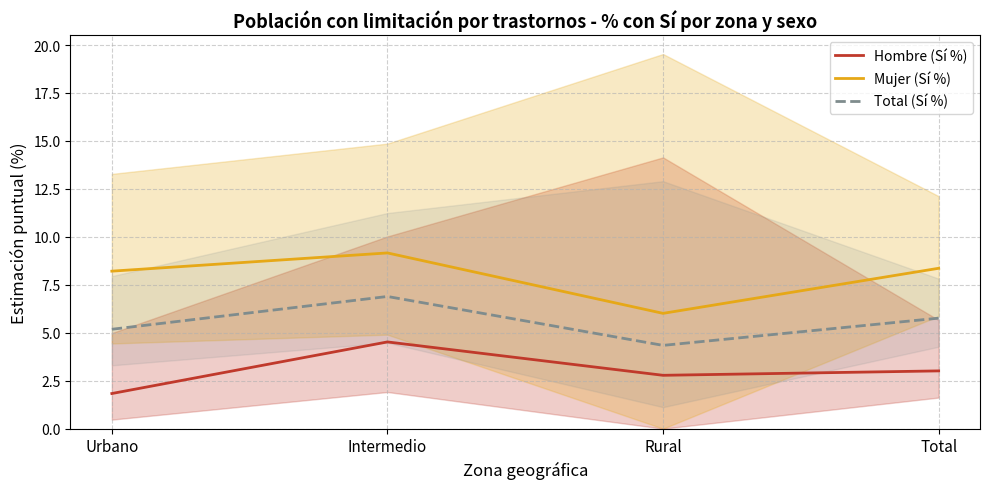

Reading left to right, extract all data points from this chart.

Hombre (Sí %): Urbano=1.8	Intermedio=4.5	Rural=2.8	Total=3.0
Mujer (Sí %): Urbano=8.2	Intermedio=9.2	Rural=6.0	Total=8.4
Total (Sí %): Urbano=5.2	Intermedio=6.9	Rural=4.3	Total=5.8